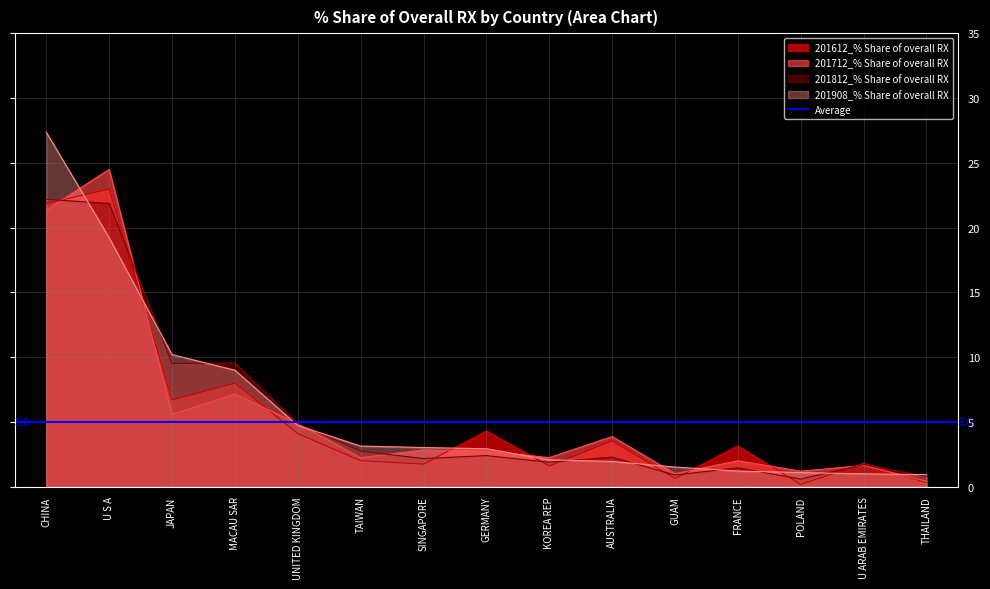

What is the difference between the 201612_% Share of overall RX values at GUAM and GERMANY?

3.7